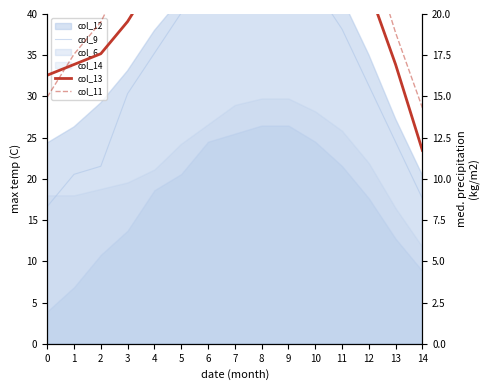

Between 3 and 10, which series saw the biggest shift?

col_9